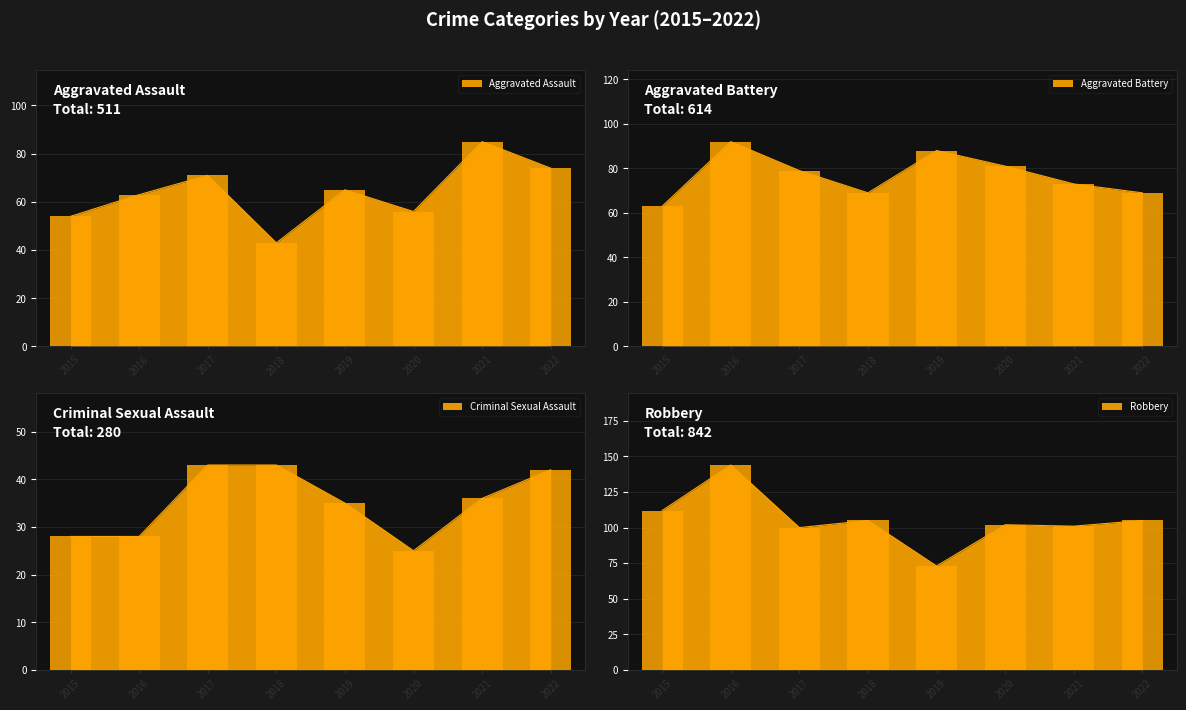

Reading left to right, transcribe all the data shown in this chart.

Aggravated Assault: 2015=54	2016=63	2017=71	2018=43	2019=65	2020=56	2021=85	2022=74
Aggravated Battery: 2015=63	2016=92	2017=79	2018=69	2019=88	2020=81	2021=73	2022=69
Criminal Sexual Assault: 2015=28	2016=28	2017=43	2018=43	2019=35	2020=25	2021=36	2022=42
Robbery: 2015=112	2016=144	2017=100	2018=105	2019=73	2020=102	2021=101	2022=105